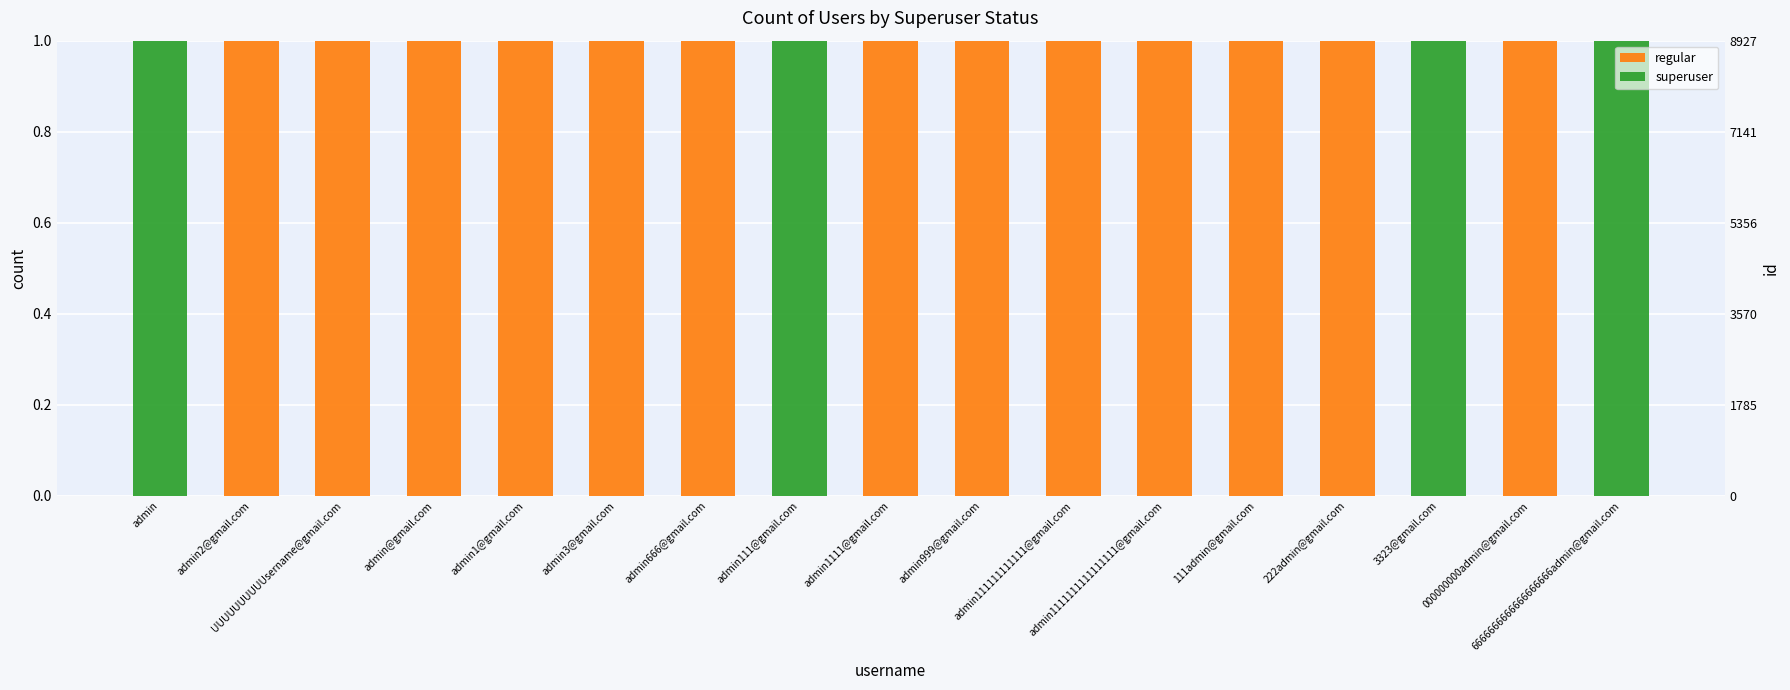

Is it true that regular equals 0 at 6666666666666666666admin@gmail.com?

True